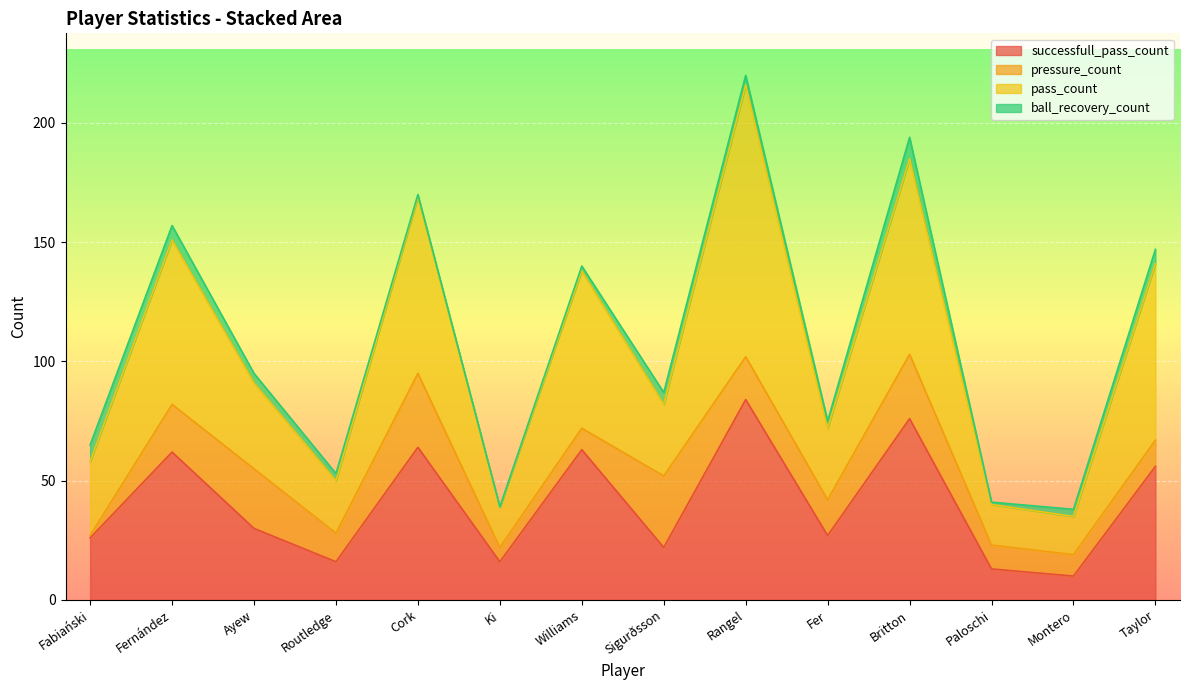

True or false: successfull_pass_count and pass_count cross at least once.

False